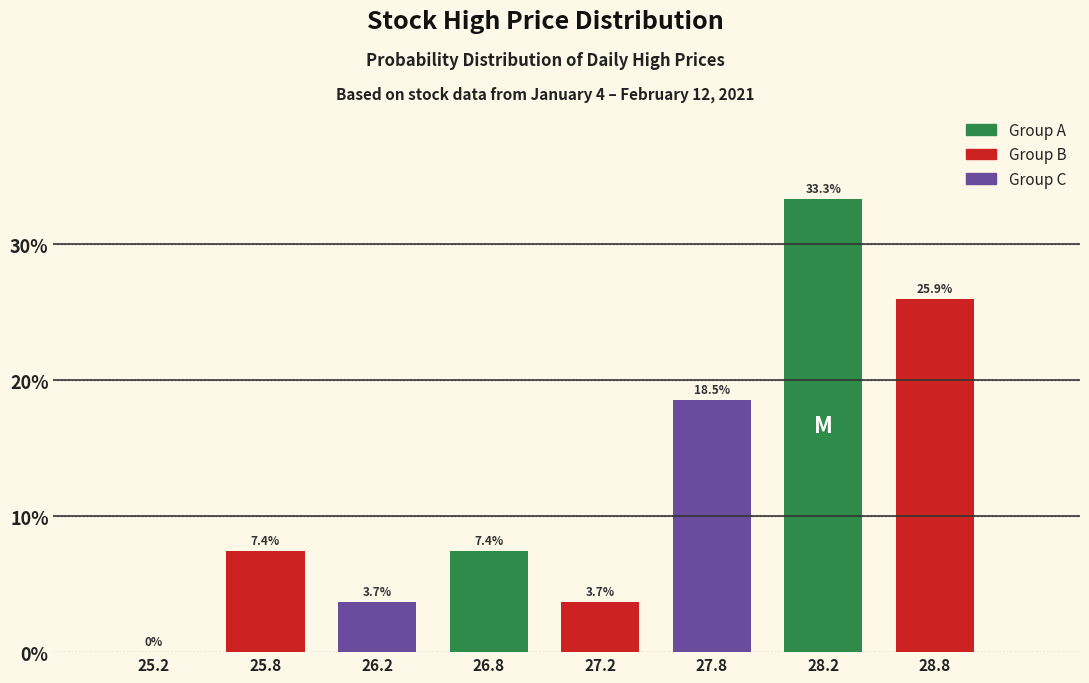

Reading right to left, list all the values displayed in this chart.

28.8=25.9	28.2=33.3	27.8=18.5	27.2=3.7	26.8=7.4	26.2=3.7	25.8=7.4	25.2=0.0